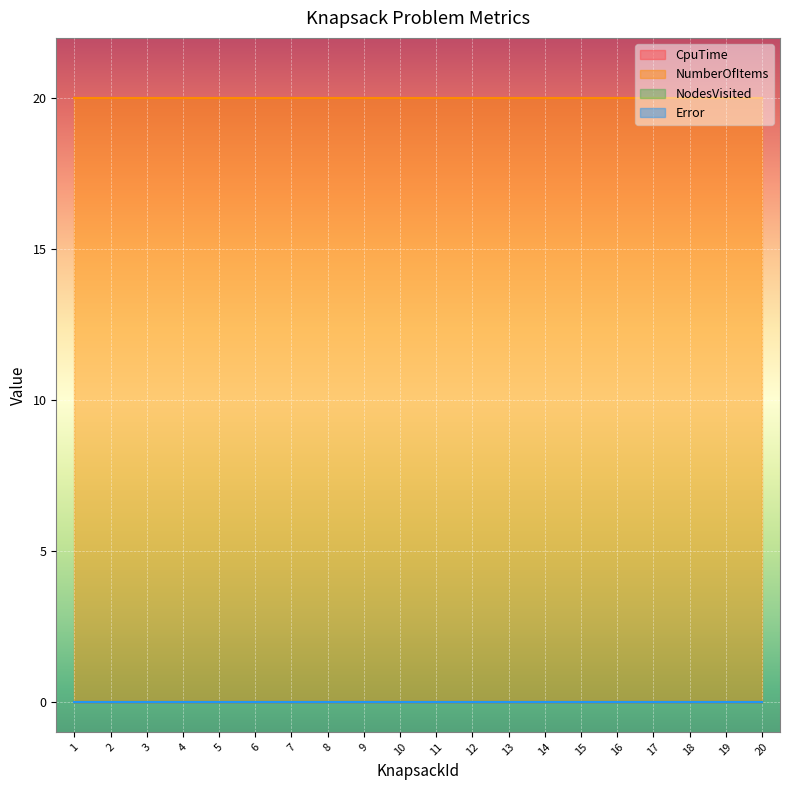

Which series has the largest total across all categories?

NumberOfItems